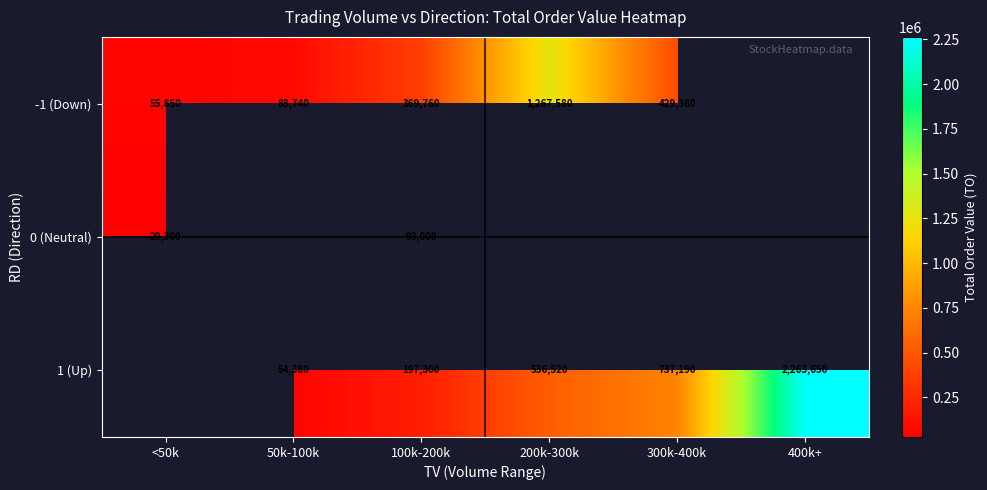

True or false: 1 (Up) has a value of 1555579 at 400k+.

False